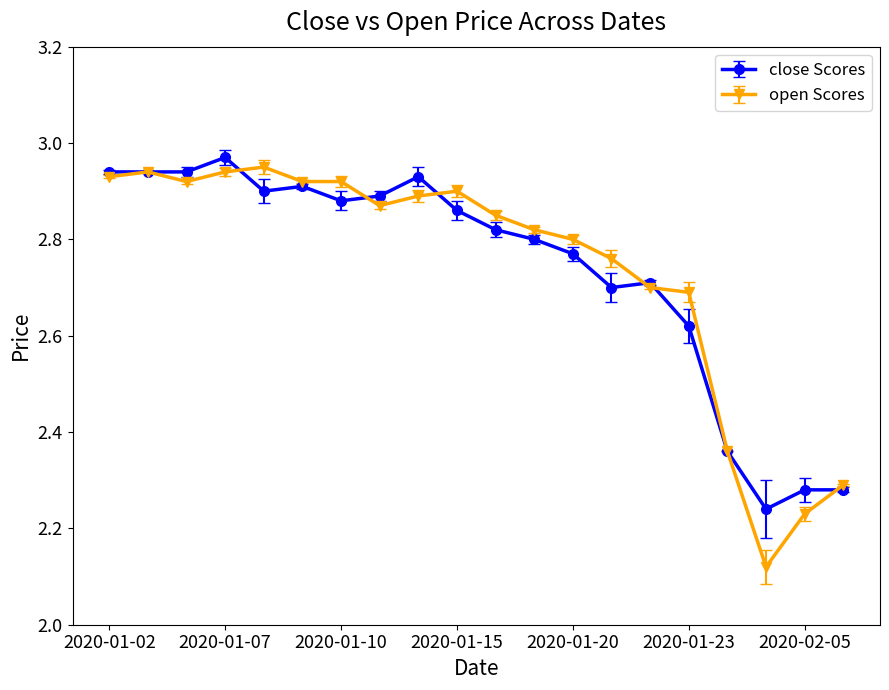

True or false: close Scores has more than 1 points higher than both neighbors.

True